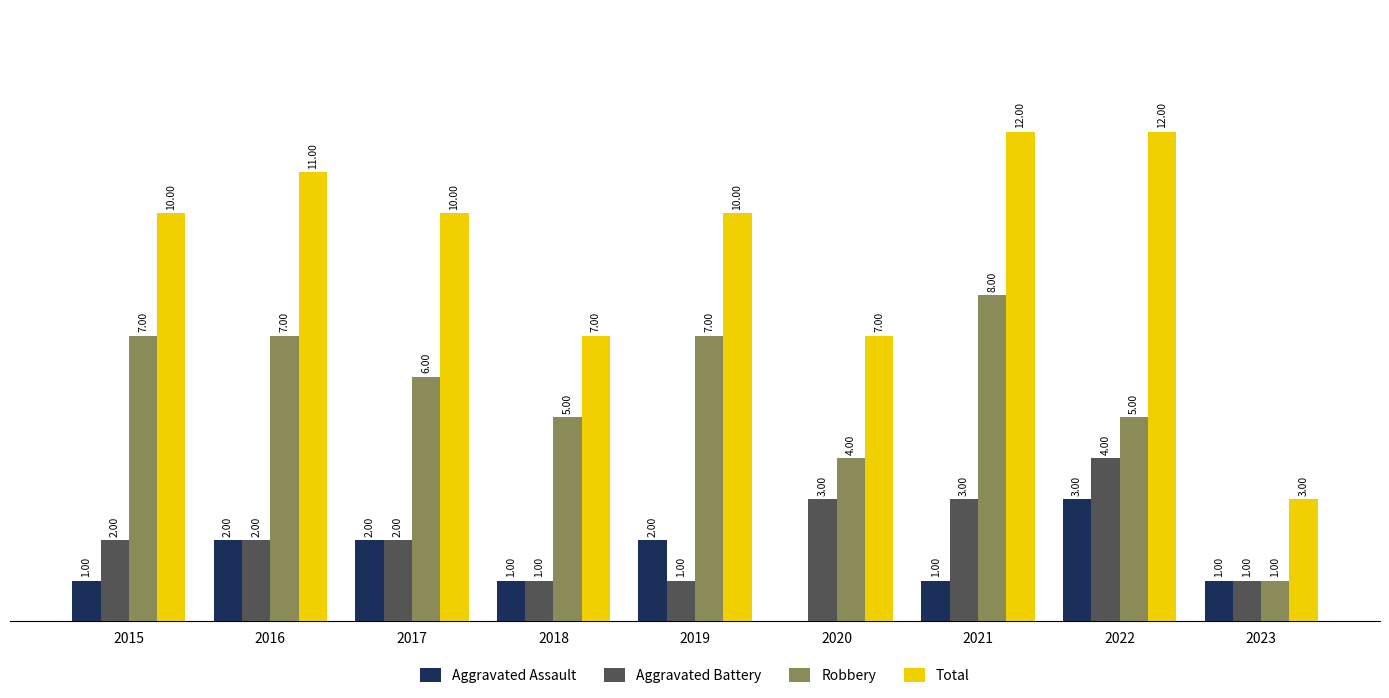

Which series has the largest total across all categories?

Total